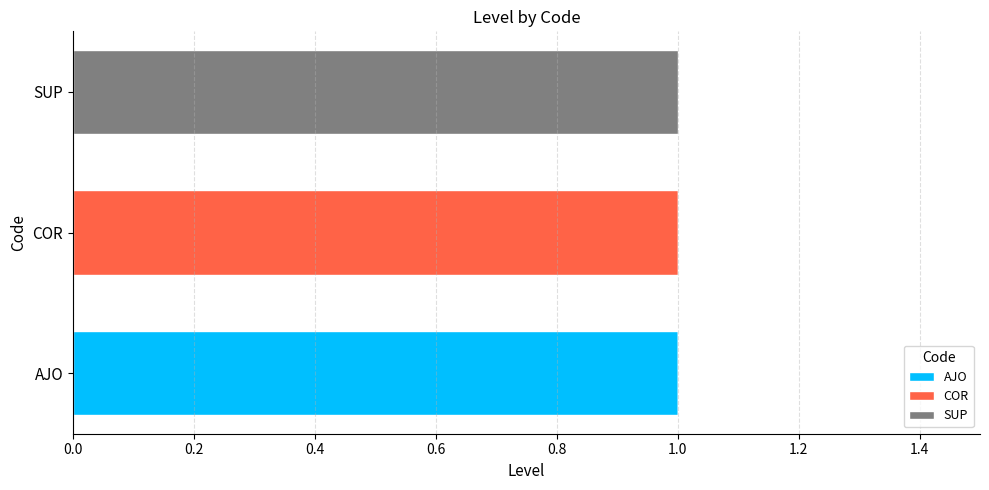

What are all the series names shown in the legend?

AJO, COR, SUP